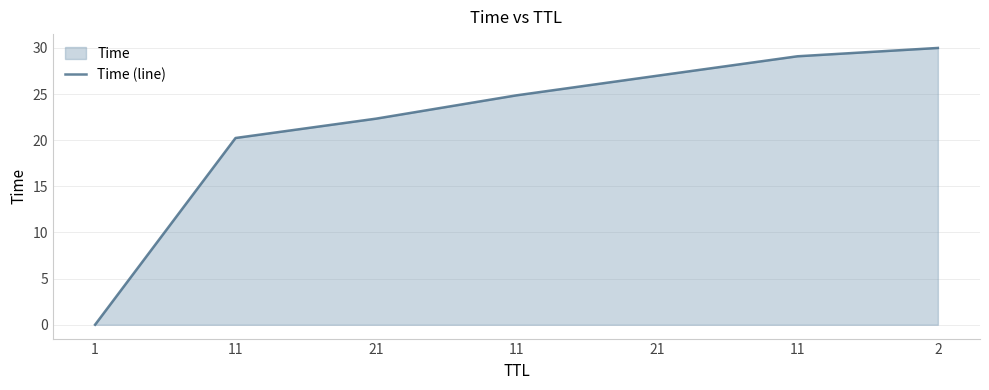

How many lines are shown in the chart?

1